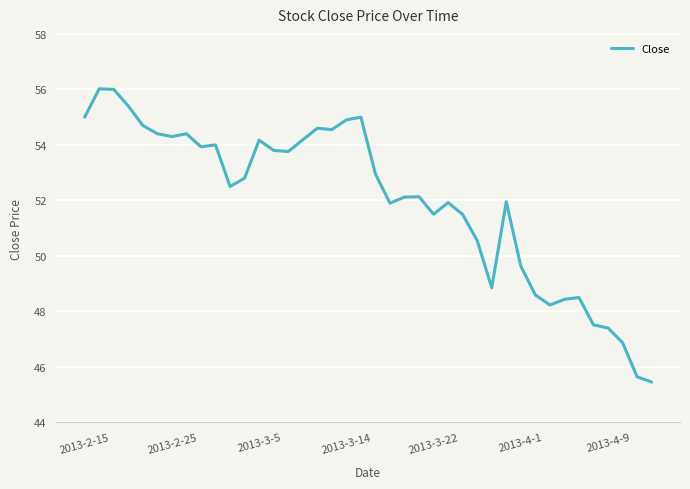

What is the difference between the maximum and minimum values?

10.6